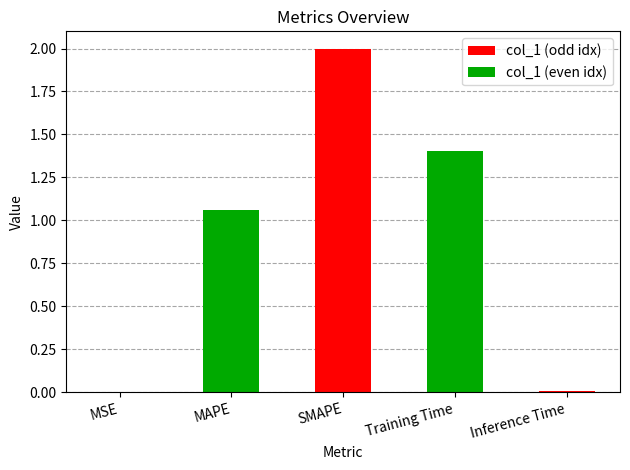

How many data points does each series have?

5